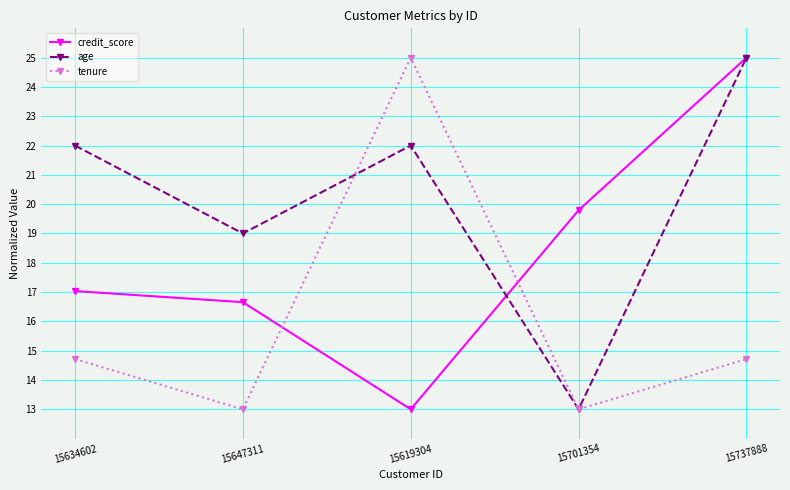

Where does the tenure series first go above 14?

15634602